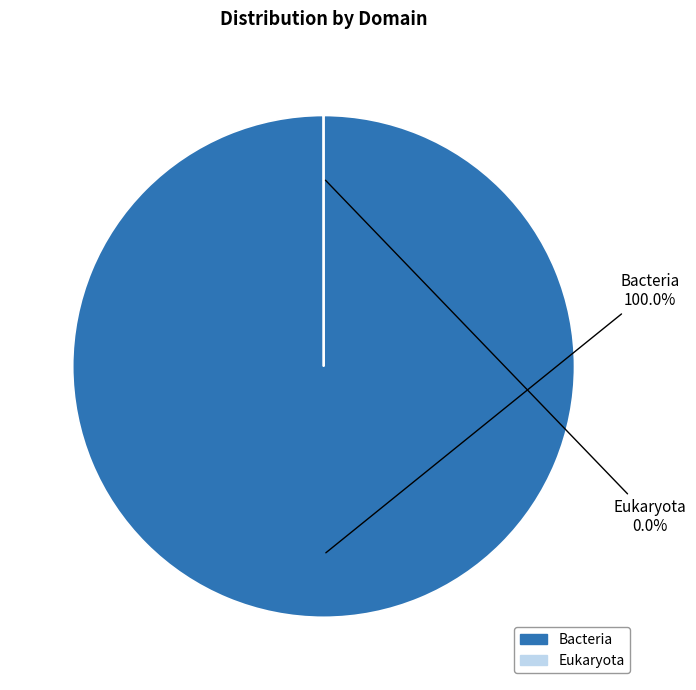

Which slice is the largest?

Bacteria